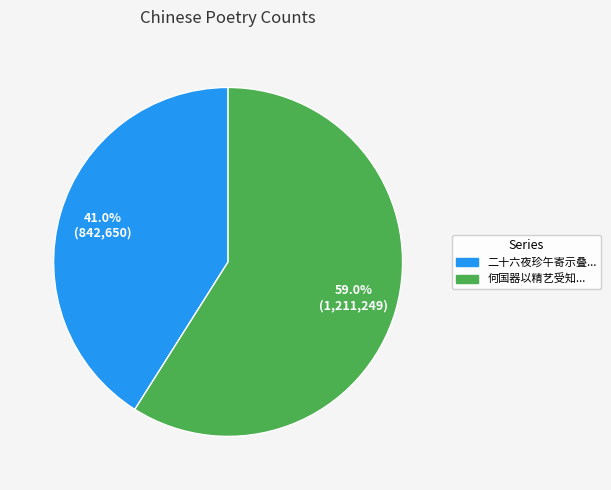

Is there any slice that represents more than half of the pie?

Yes